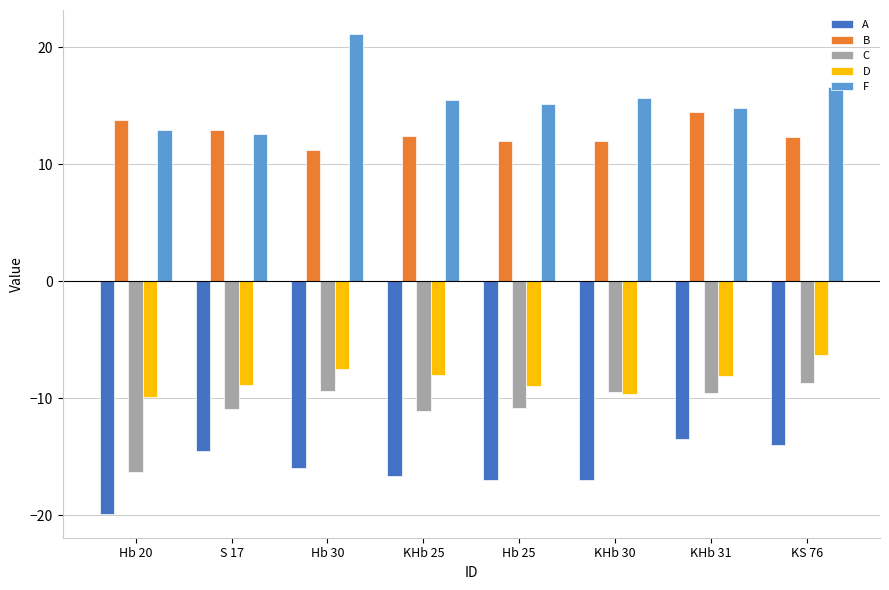

Between KHb 30 and KHb 31, which series saw the biggest shift?

A